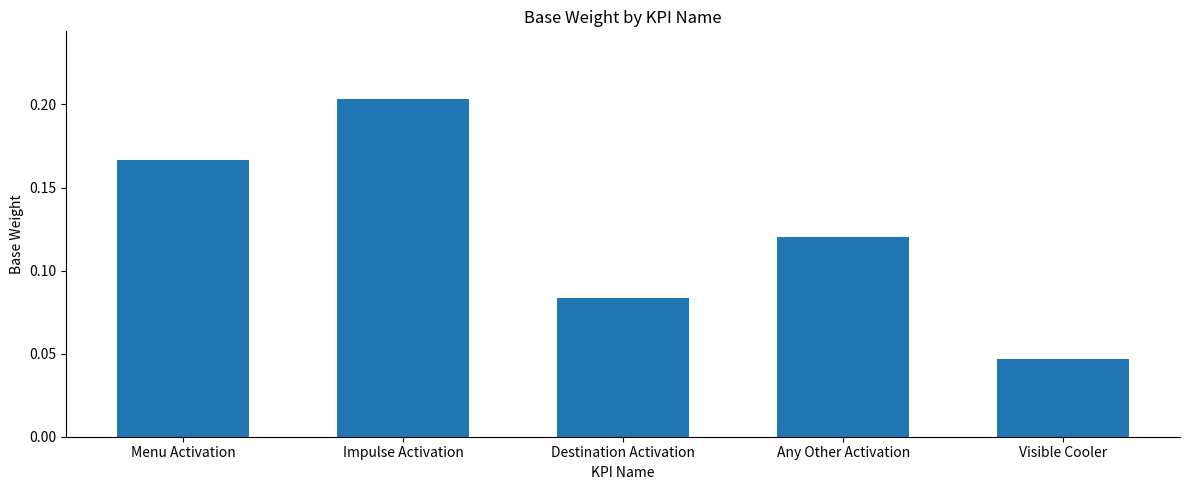

What is the sum of all values?

0.6